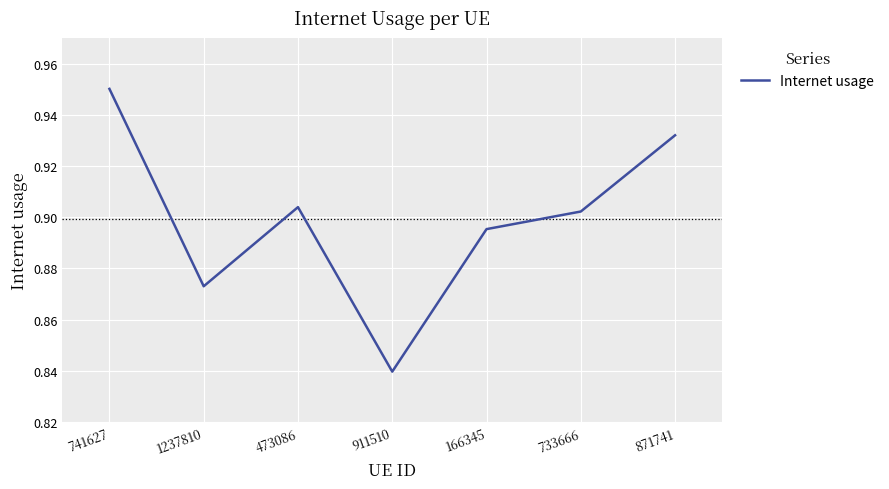

How many values are between 0 and 1?

7